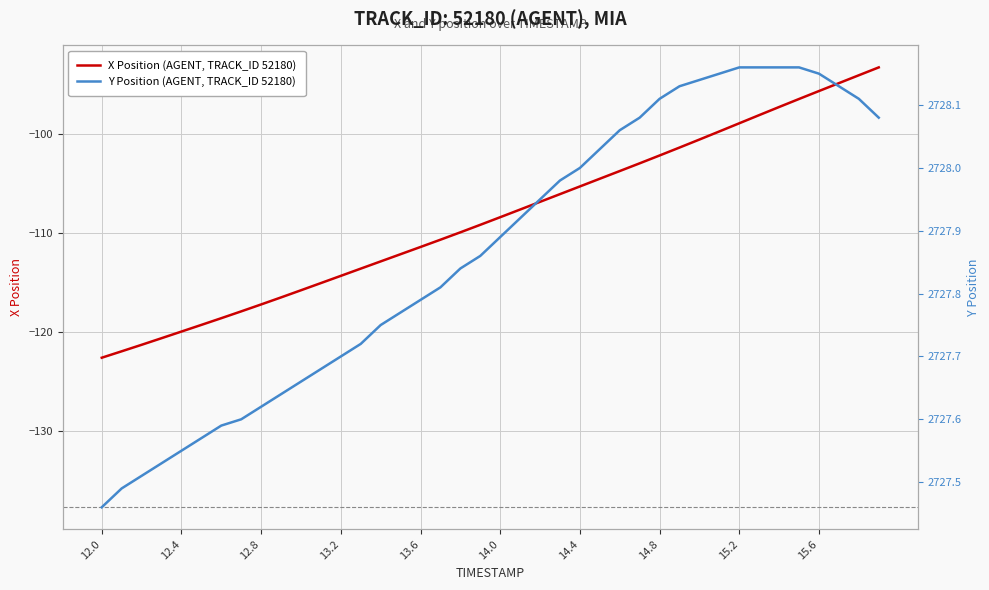

Rank the series by their maximum value, from lowest to highest.

X Position (AGENT, TRACK_ID 52180), Y Position (AGENT, TRACK_ID 52180)